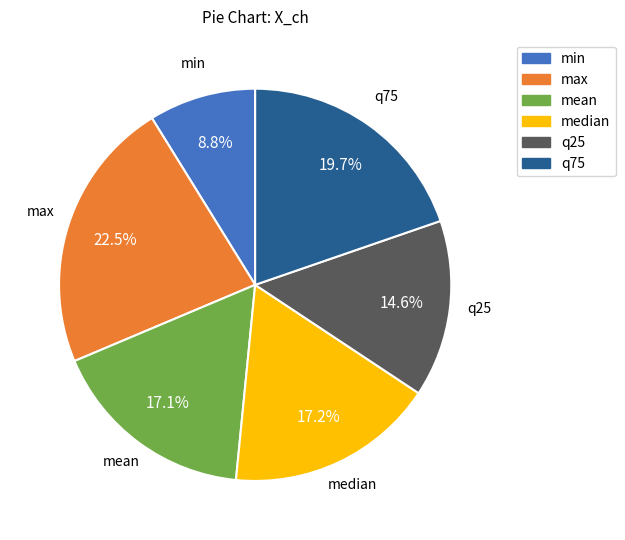

Which has a higher value, q75 or mean?

q75